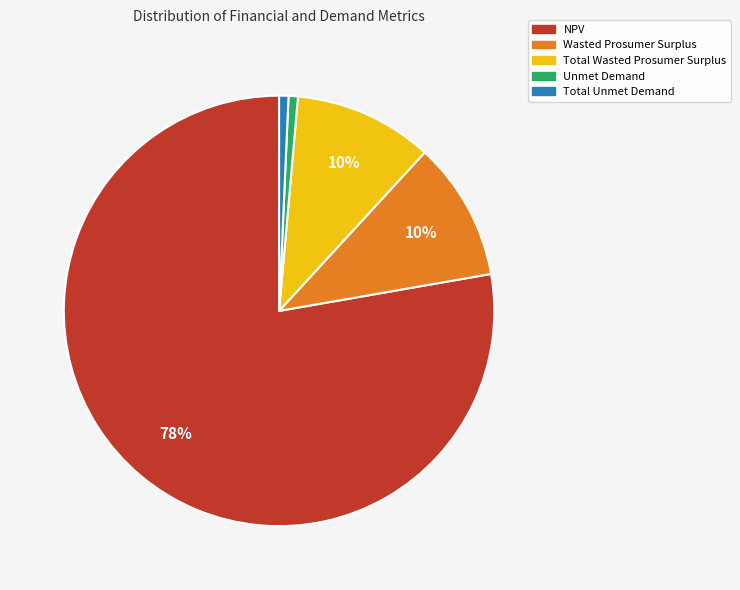

To the nearest percent, what percentage of the pie is Total Wasted Prosumer Surplus?

10%